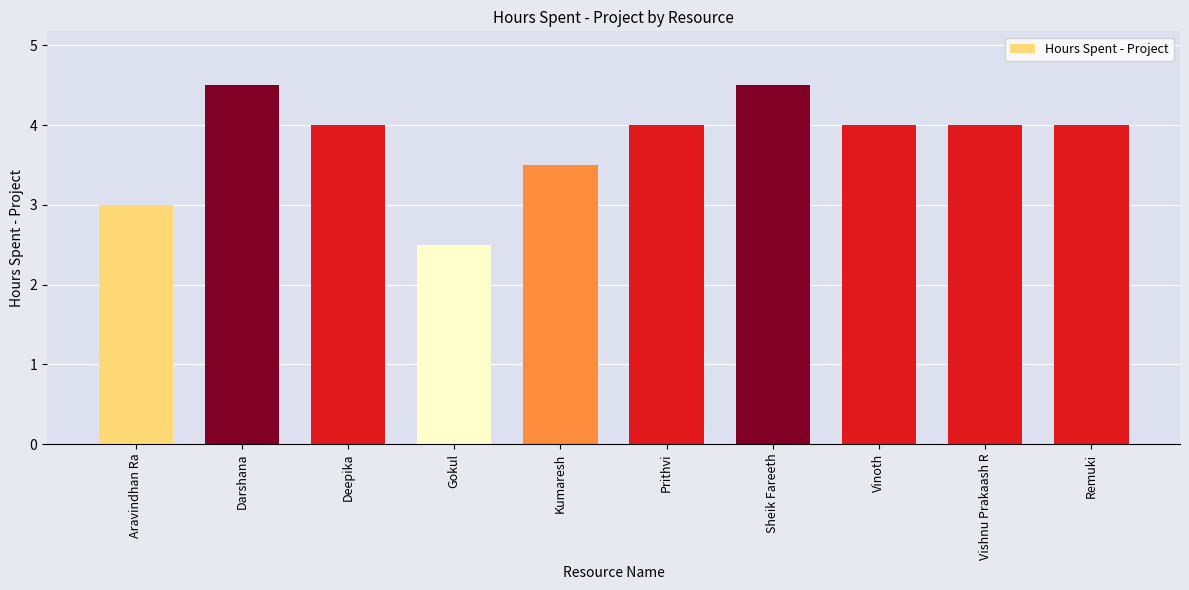

What is the ratio of the value at Remuki to the value at Kumaresh?

1.1